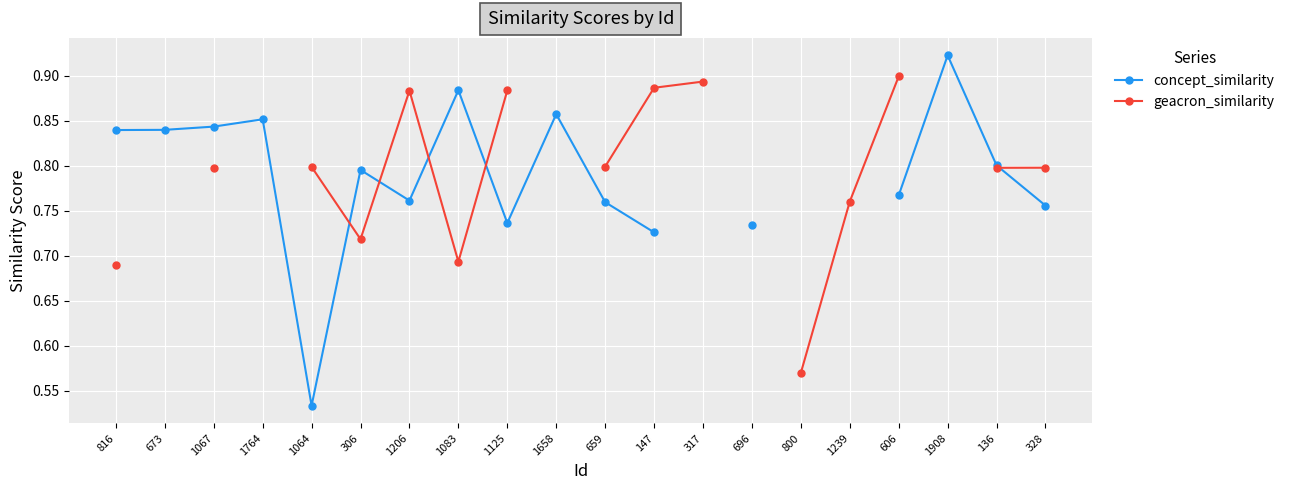

What are all the series names shown in the legend?

concept_similarity, geacron_similarity